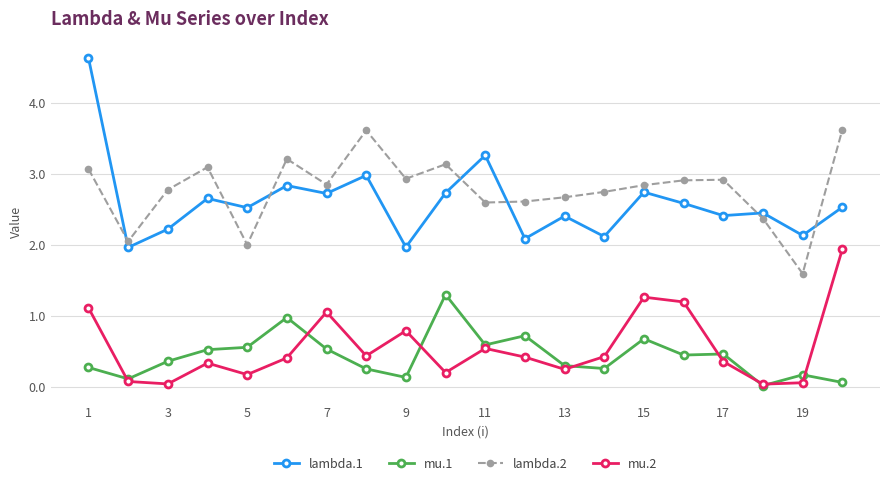

What is the value of the lambda.2 point at the 15th from the left?

2.8